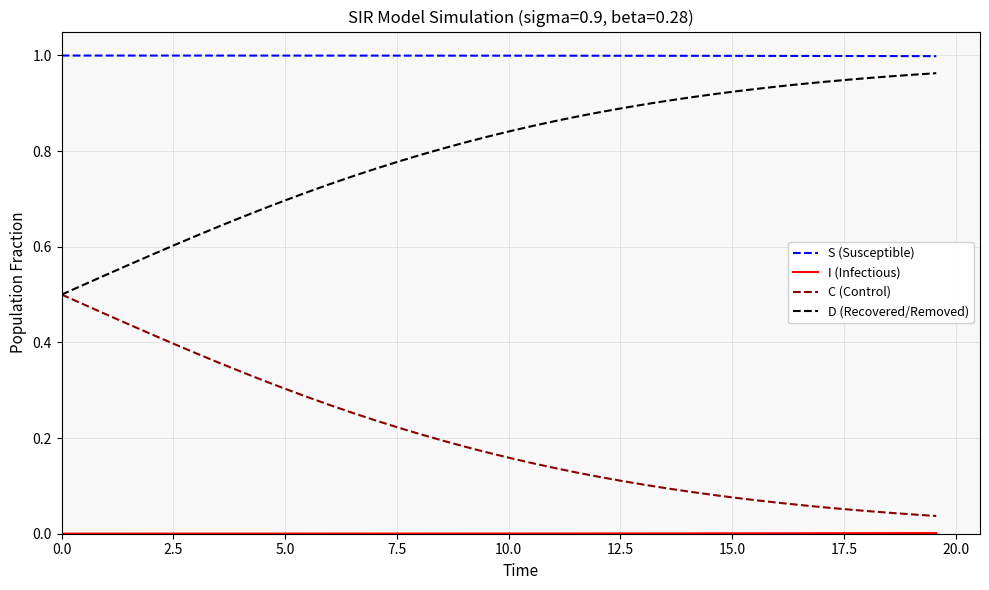

Which series has the largest total across all categories?

S (Susceptible)